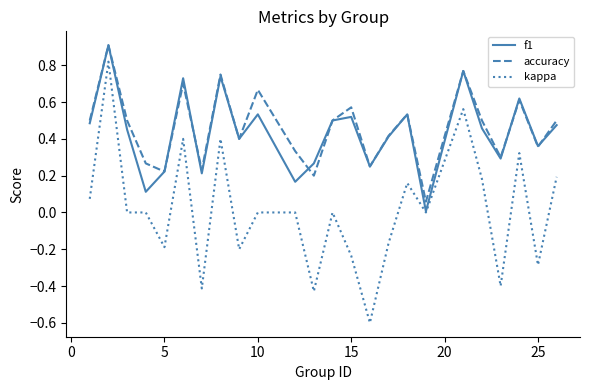

Which series has the widest spread of values?

kappa